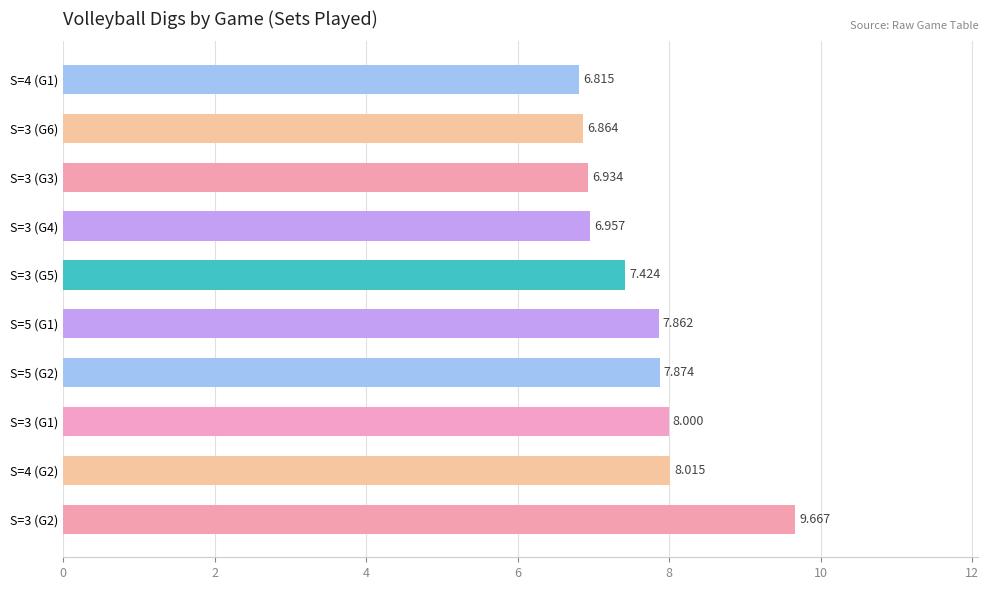

What is the difference between the maximum and minimum values?

2.9